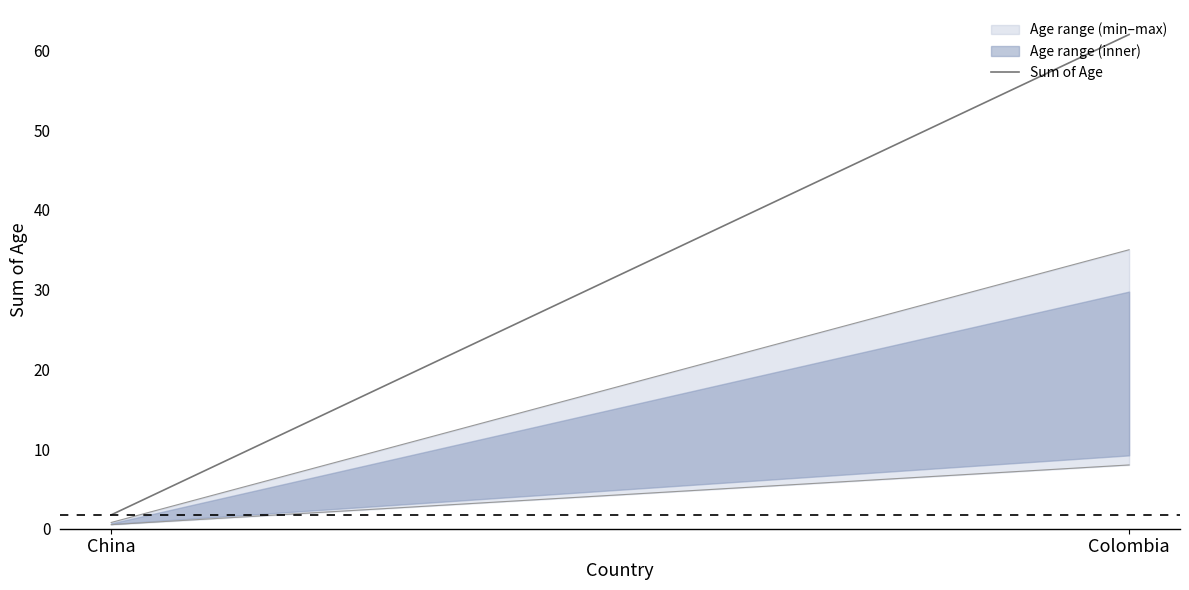

What is the sum of the values at China and Colombia?

63.7